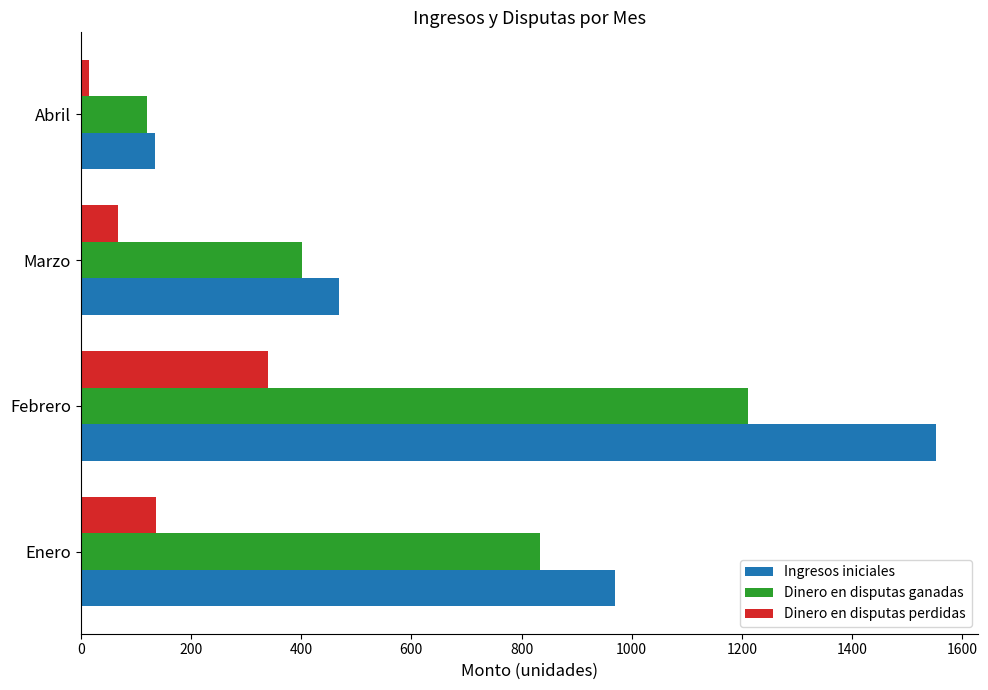

Where is Dinero en disputas ganadas nearest to the value 665?

Enero